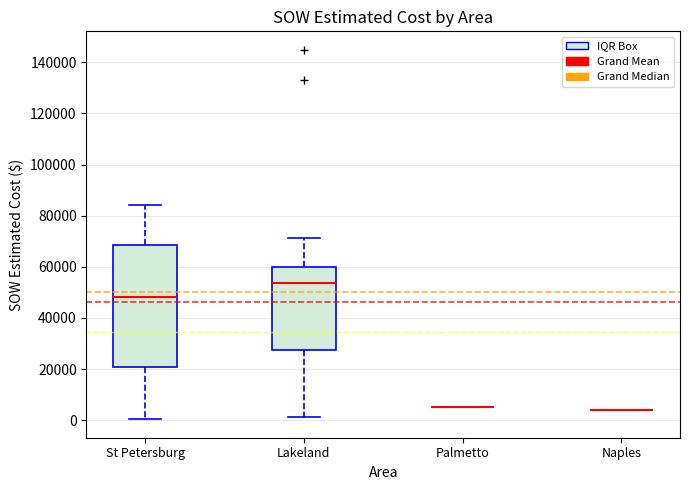

Reading left to right, read every box against the y-axis: the position of its median line, the range the box covers, and the ends of its whiskers. The values are not printed on the chart, so give them approximately, as read against the axis.

St Petersburg: median 48000, box 20000 to 68000, whiskers 0 to 84000
Lakeland: median 54000, box 28000 to 60000, whiskers 2000 to 72000
Palmetto: box collapsed to a line at 6000, whiskers 6000 to 6000
Naples: box collapsed to a line at 4000, whiskers 4000 to 4000